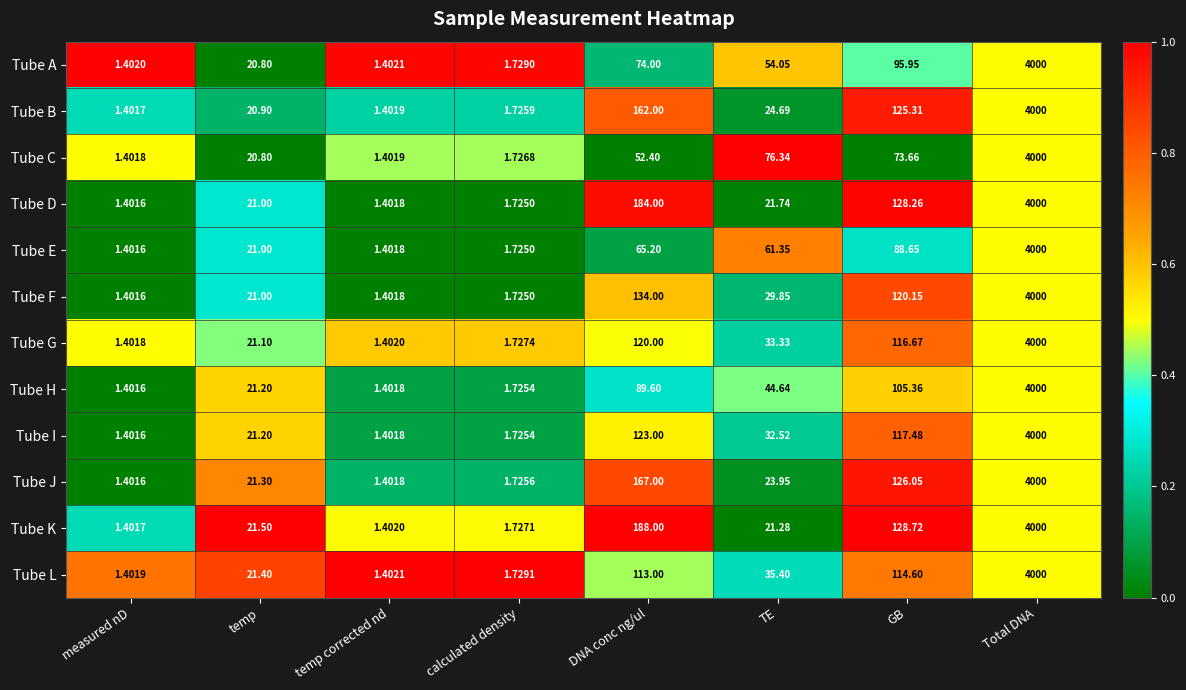

Which series has the largest total across all categories?

Tube K